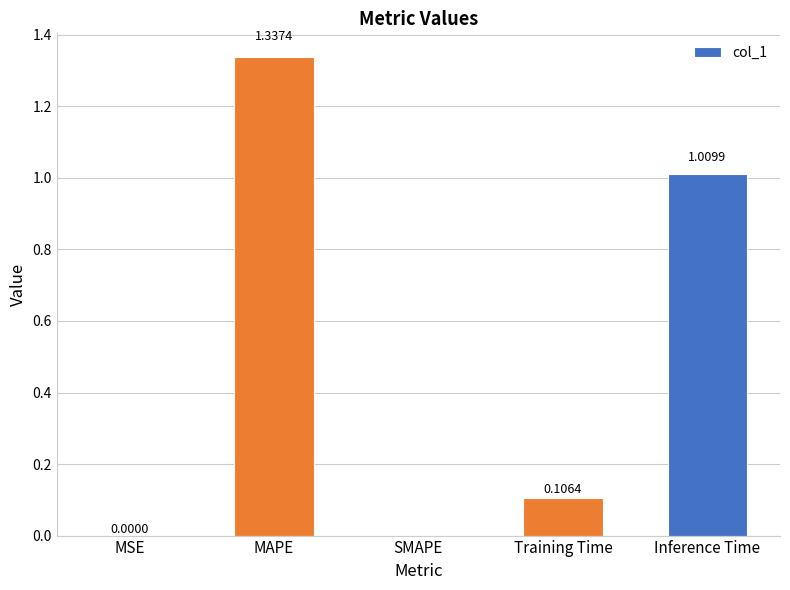

What is the sum of all values?

2.5